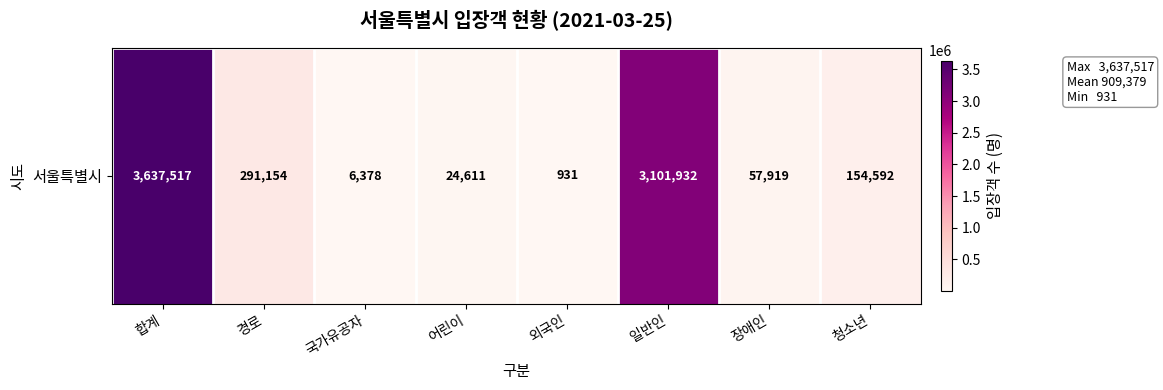

Rank the categories by value from lowest to highest.

외국인, 국가유공자, 어린이, 장애인, 청소년, 경로, 일반인, 합계